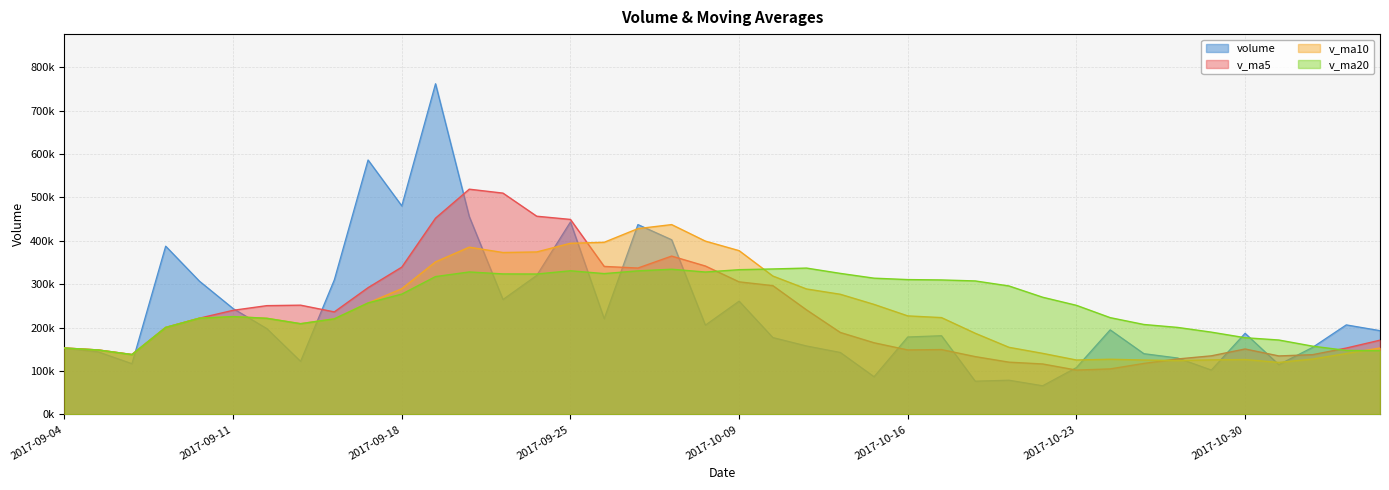

The v_ma20 series shows 142336.9 at 2017-10-13. True or false?

False